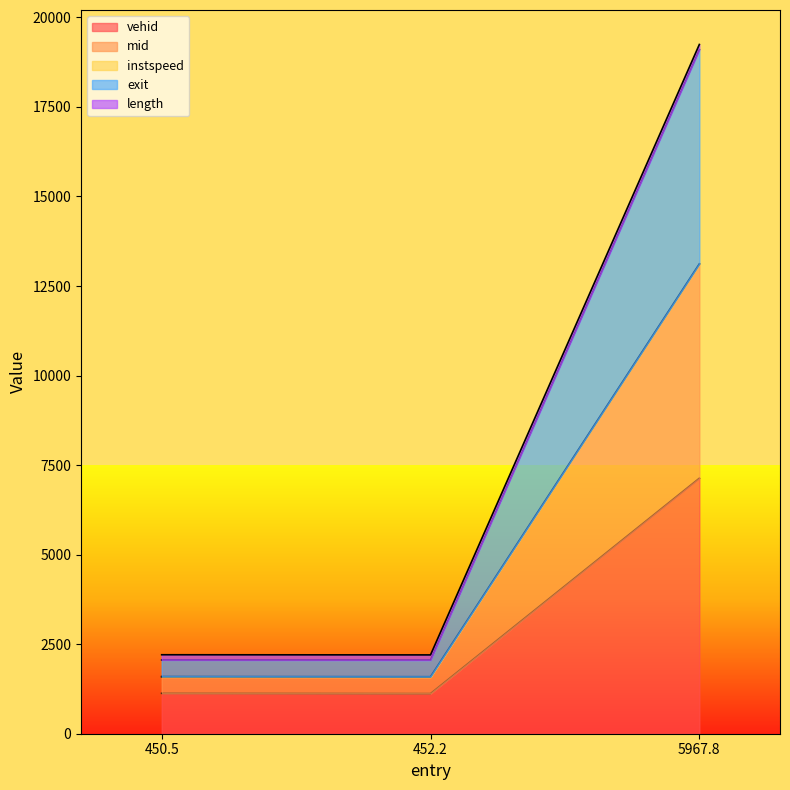

At which label is vehid closest to 4128?

450.5